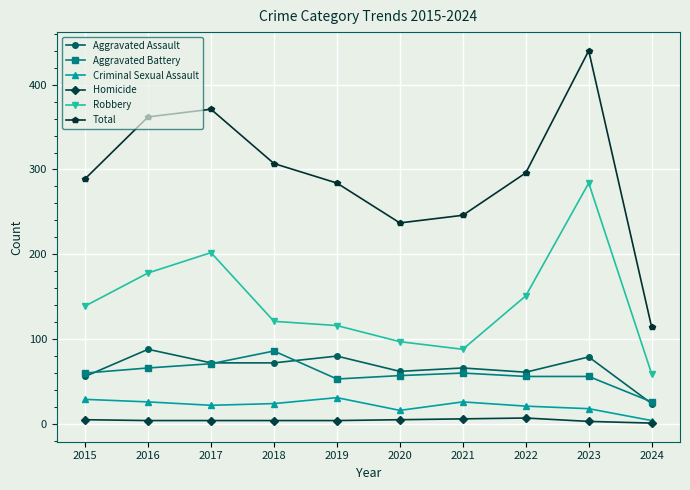

Which series has the largest total across all categories?

Total